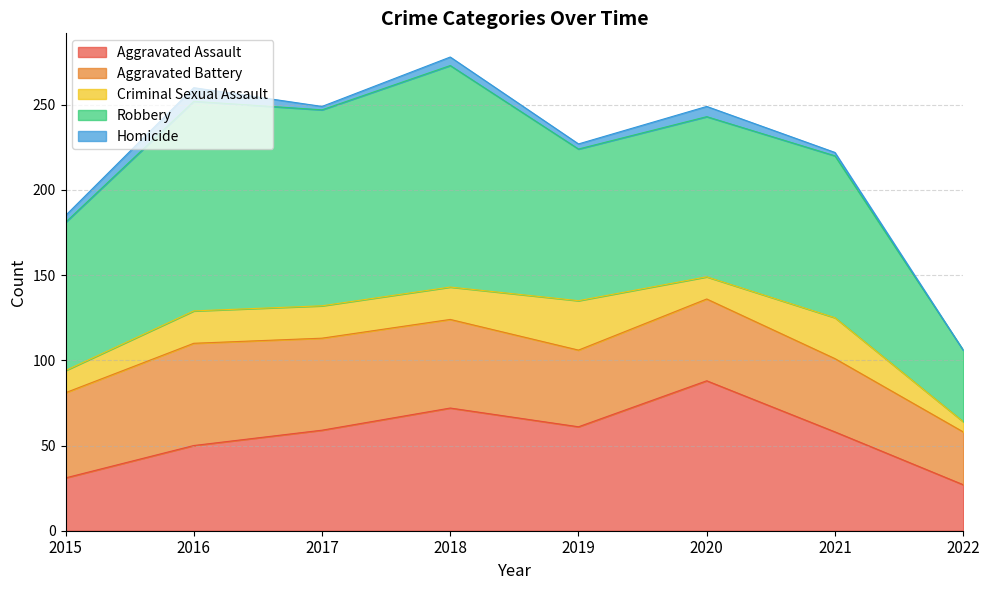

Rank the series by their maximum value, from highest to lowest.

Robbery, Aggravated Assault, Aggravated Battery, Criminal Sexual Assault, Homicide